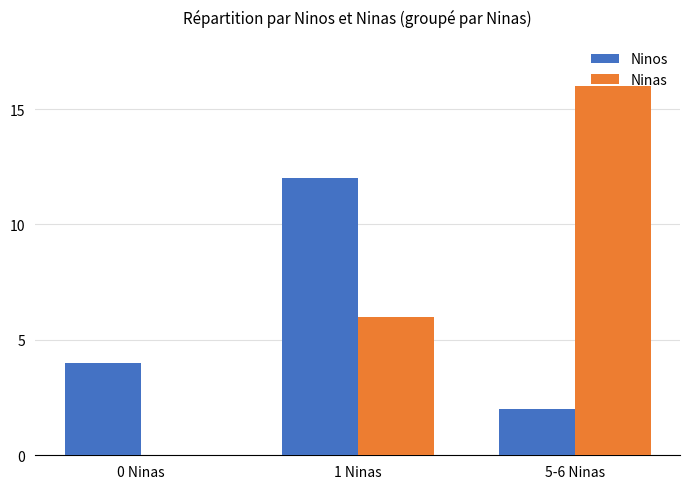

How many values in Ninas are above zero?

2